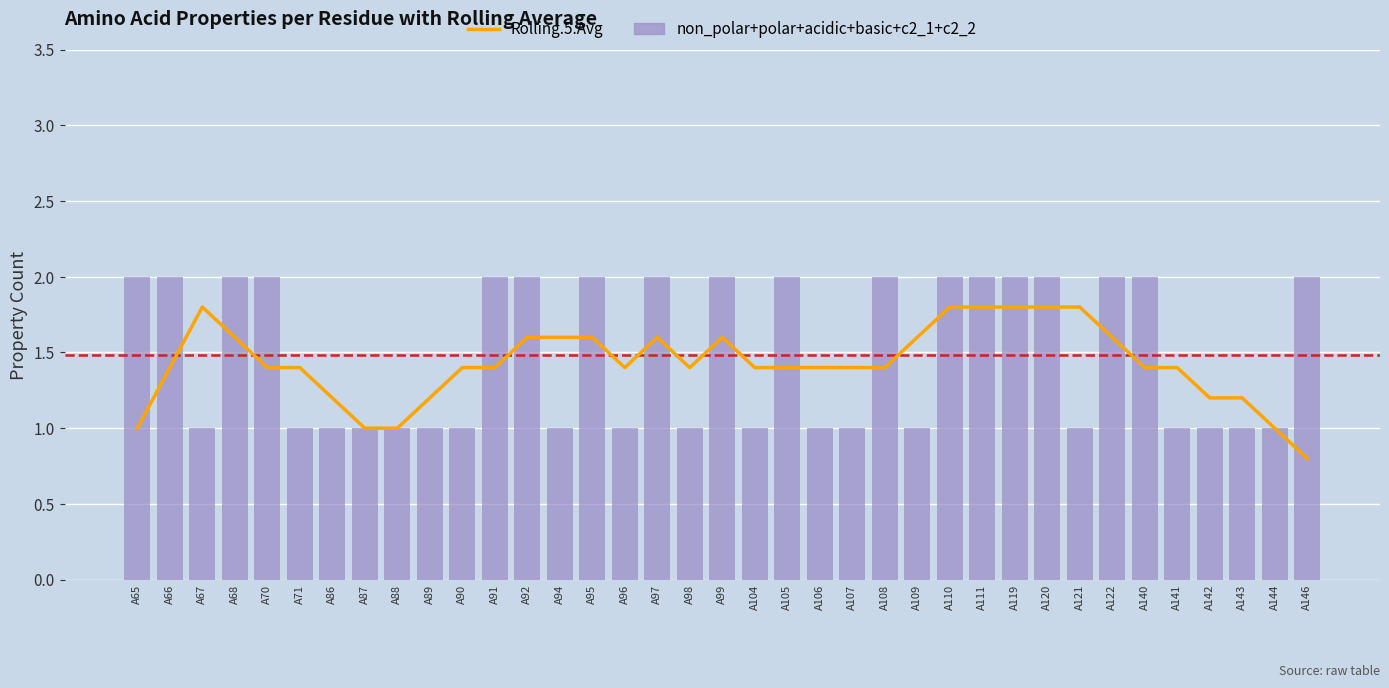

Which category has the lowest value in the non_polar+polar+acidic+basic+c2_1+c2_2 series?

A67